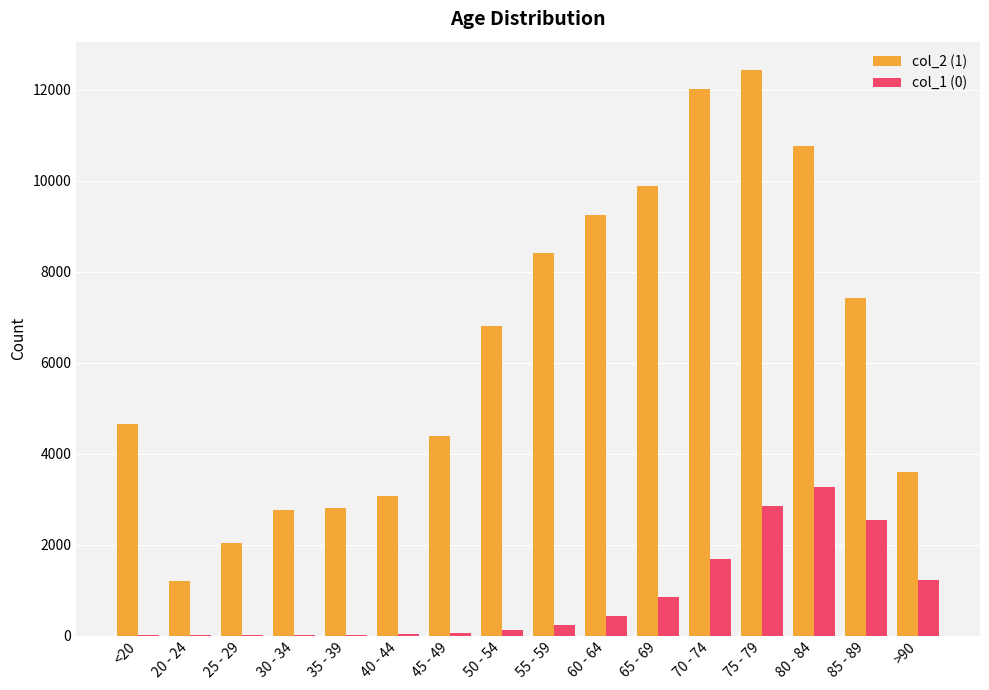

At which label is col_2 (1) closest to 6812?

50 - 54